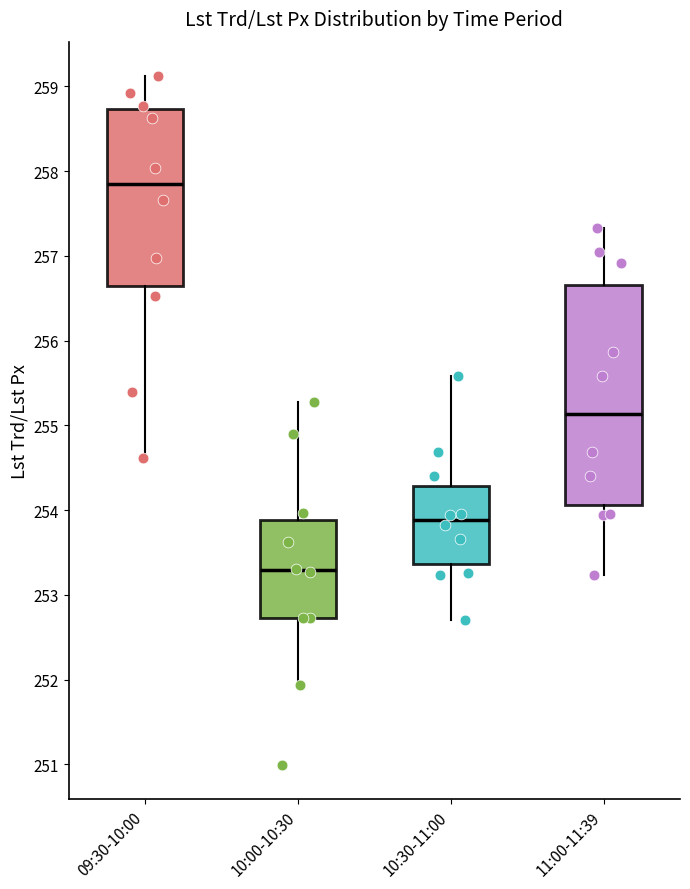

Where is the upper edge of the box for 09:30-10:00 on the y-axis? The values are not printed on the chart, so give them approximately, as read against the axis.

258.7